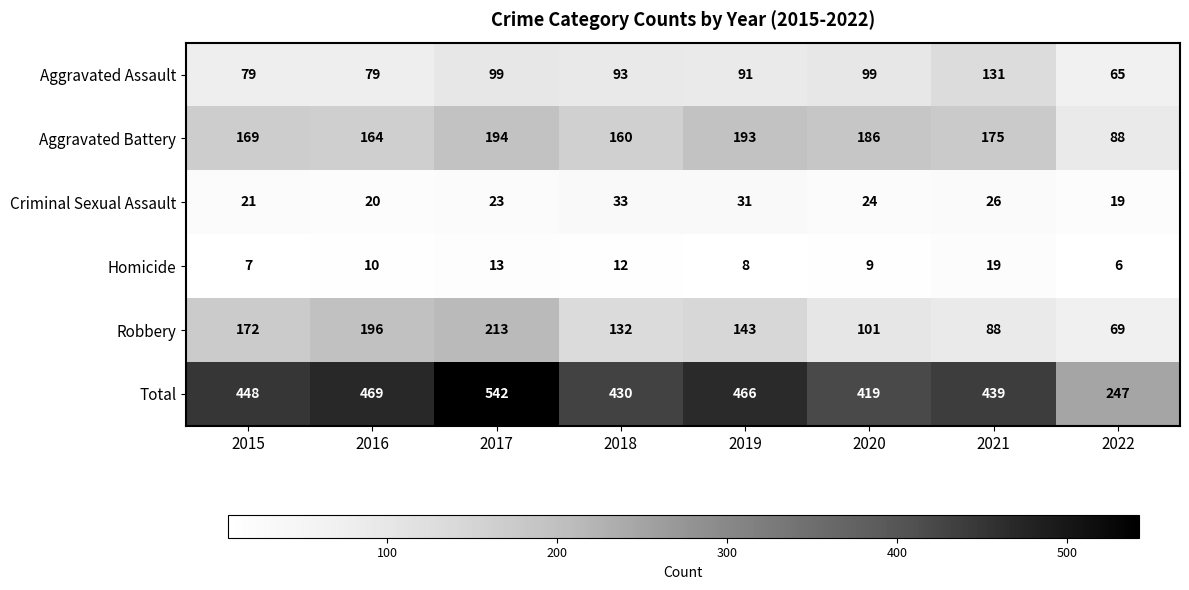

What is the spread (max minus min) of values at 2021?

420